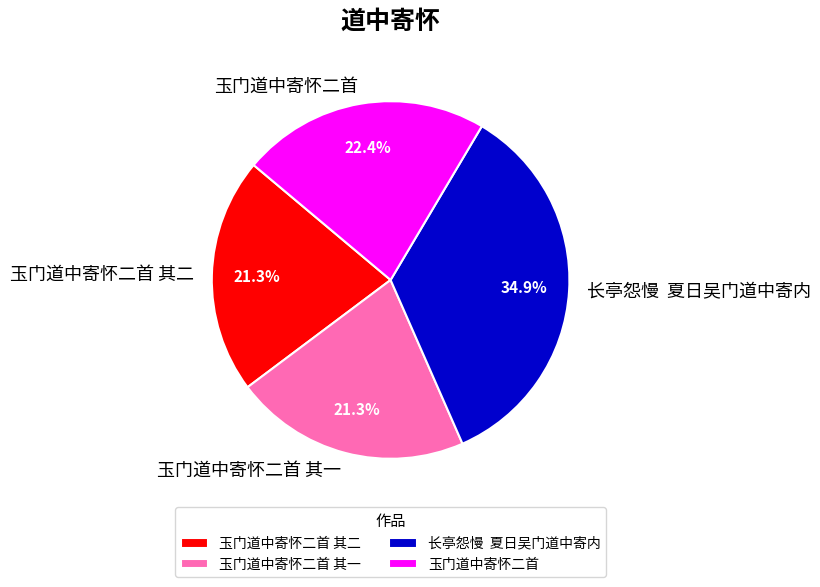

What percentage is the 玉门道中寄怀二首 slice, to the nearest percent?

22%